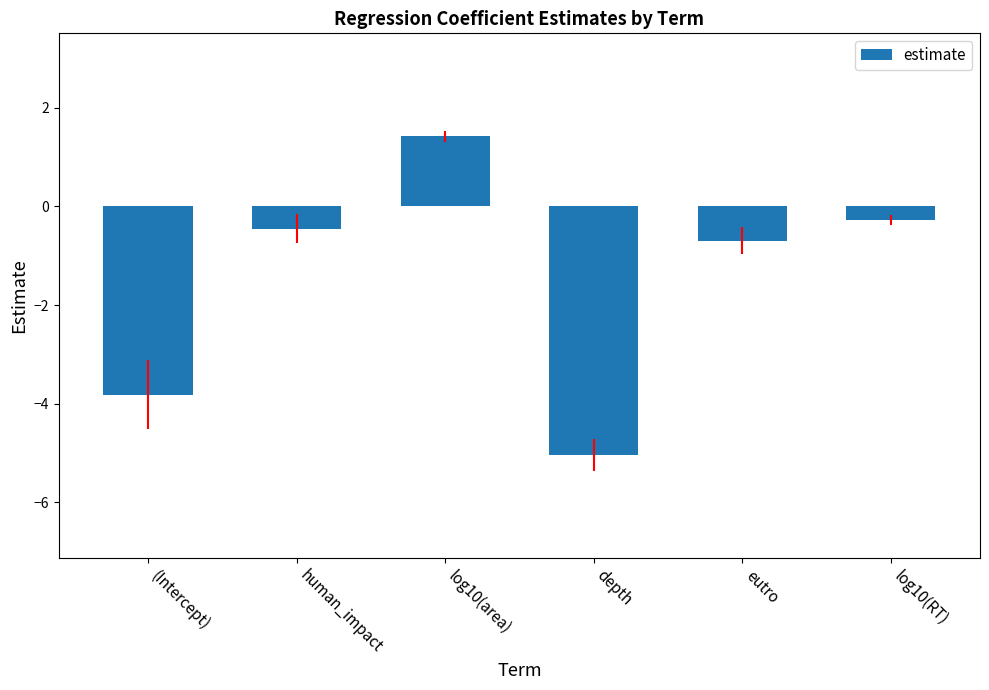

How many data points are above 0?

1